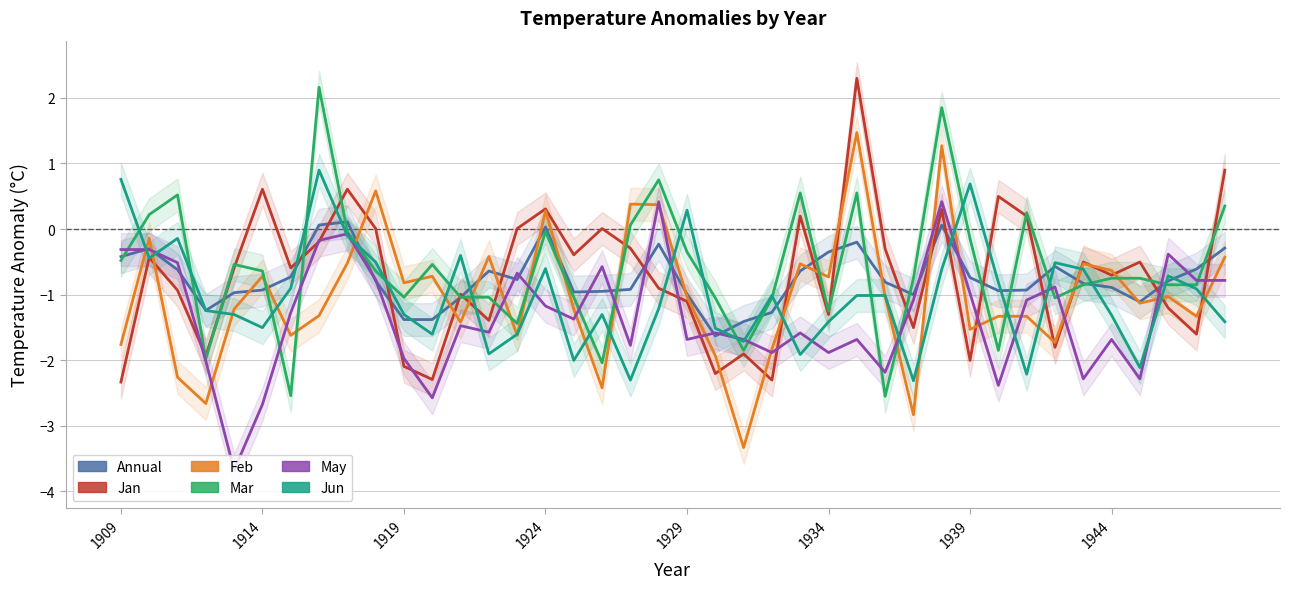

What is the average value of the May series?

-1.3